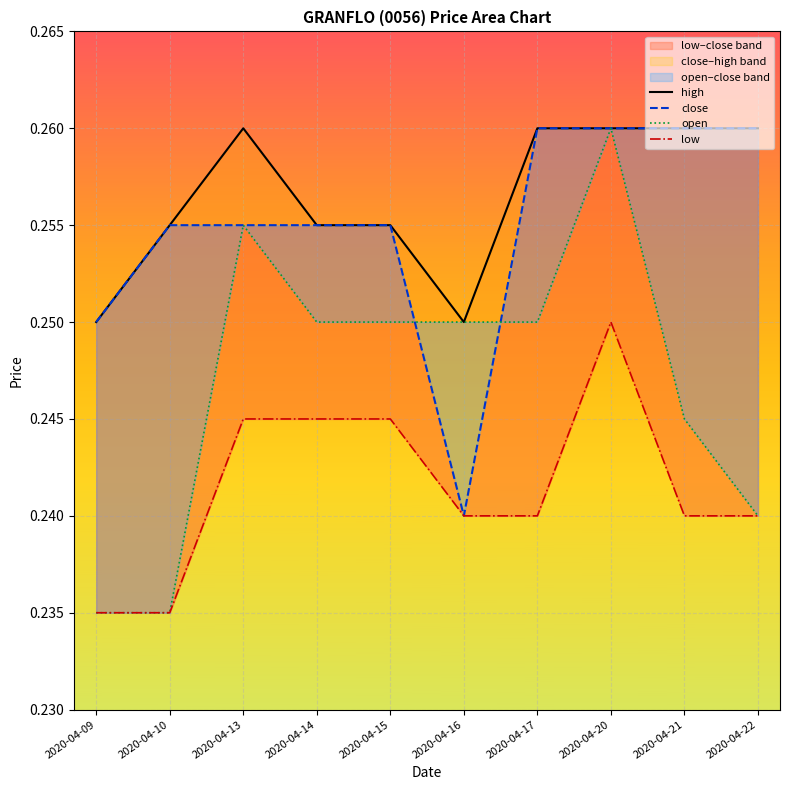

In high, how many points are higher than both neighbors (excluding endpoints)?

1